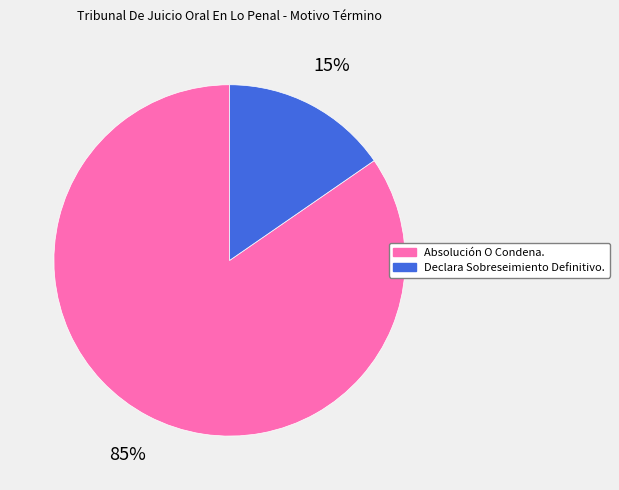

To the nearest percent, what is the average slice percentage?

50%